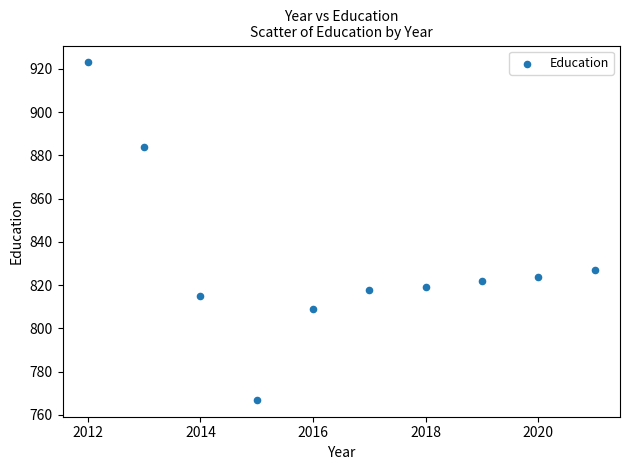

What Y value in the scatter plot is closest to 845?

827